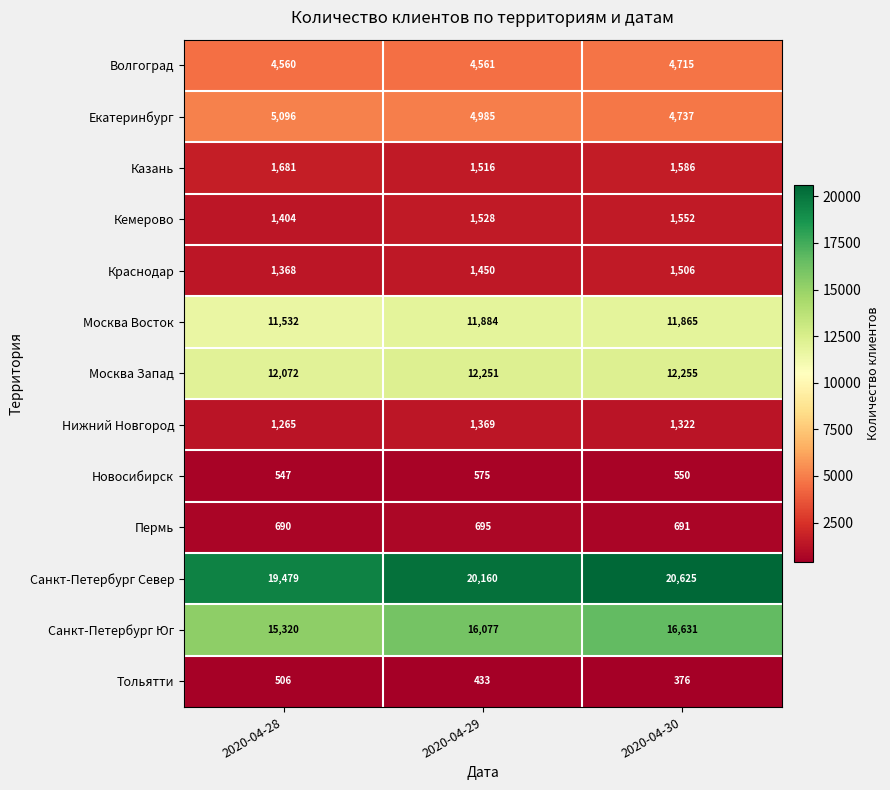

What is the maximum value shown in the chart?

20625